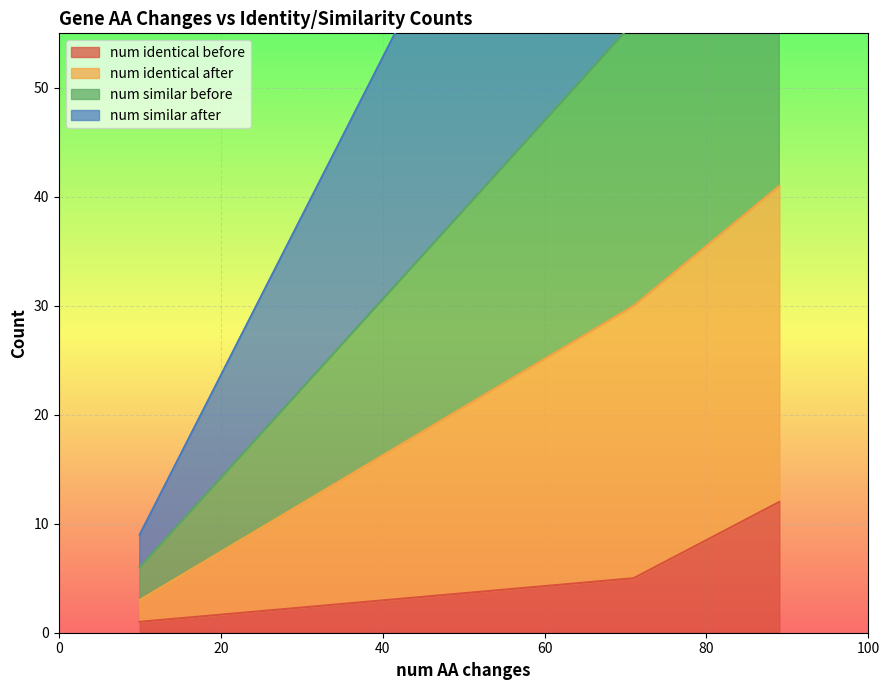

What is the difference between the second highest and minimum values in the num similar before series?

4